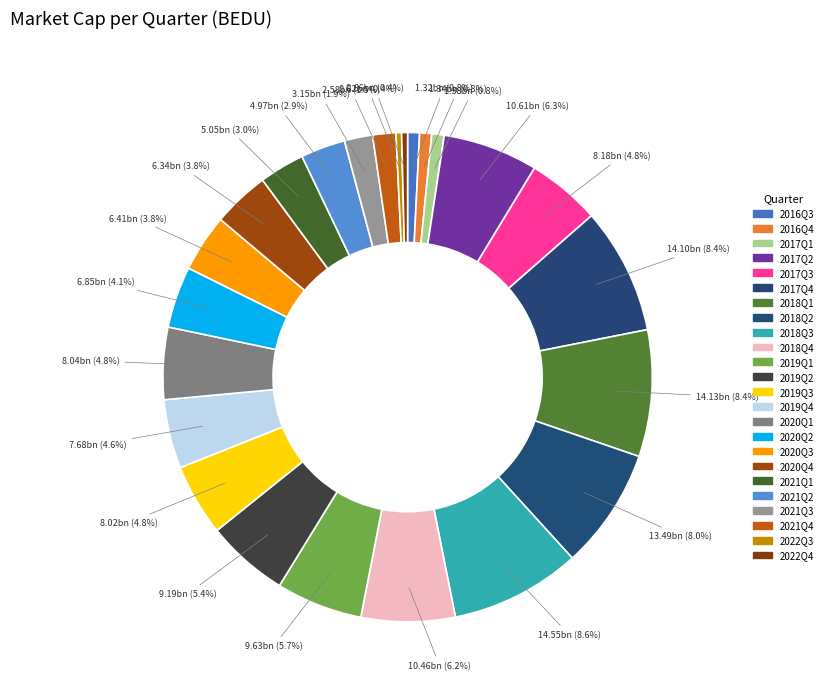

To the nearest percent, what portion does 2018Q3 represent?

9%